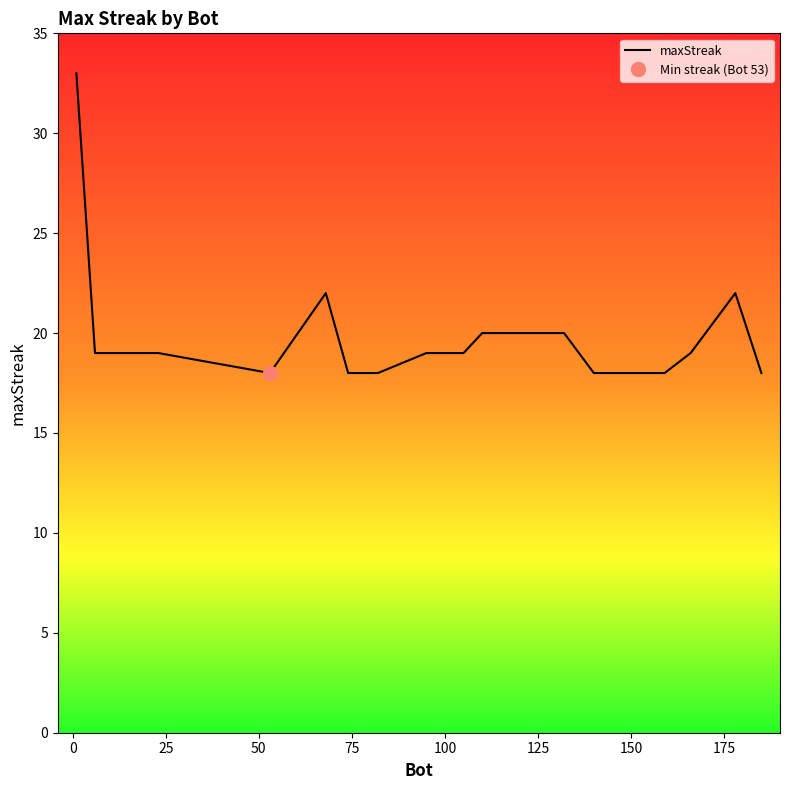

What is the lowest value of the maxStreak series?

18